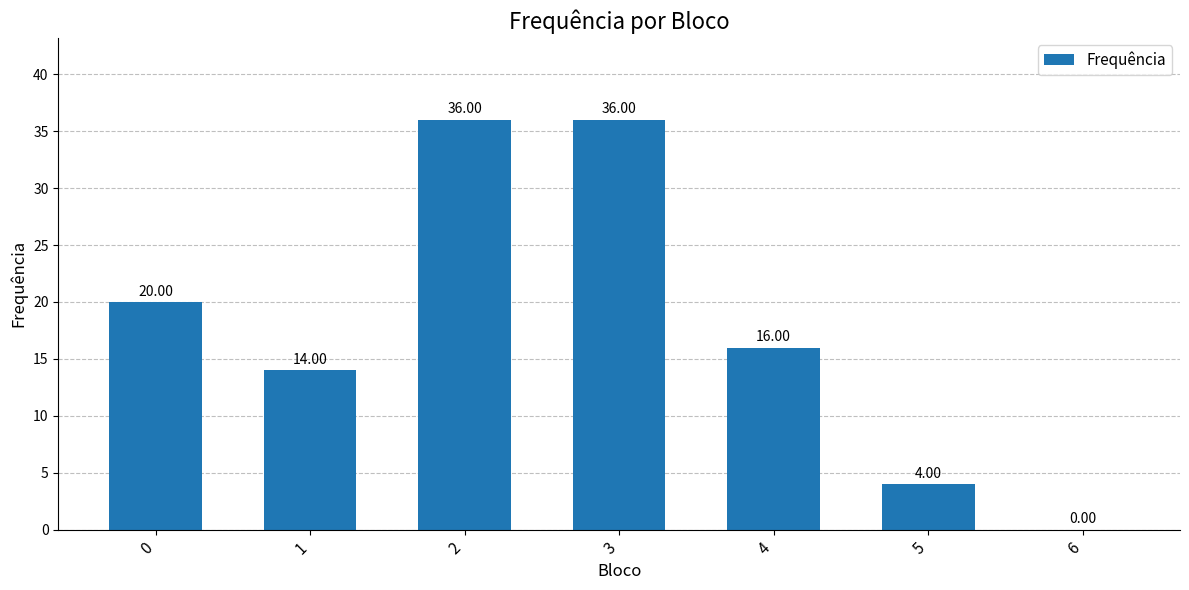

Reading left to right, what are all the values shown in this chart?

20	14	36	36	16	4	0